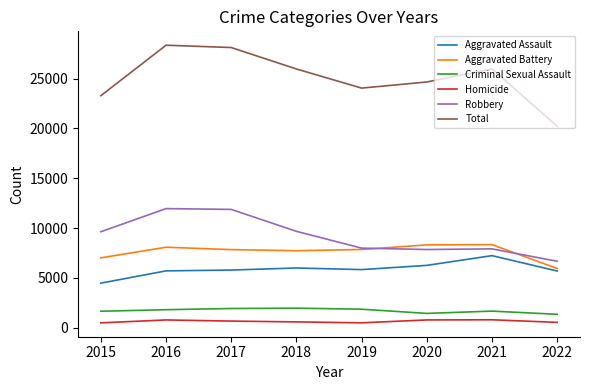

What is the maximum value shown in the chart?

28358